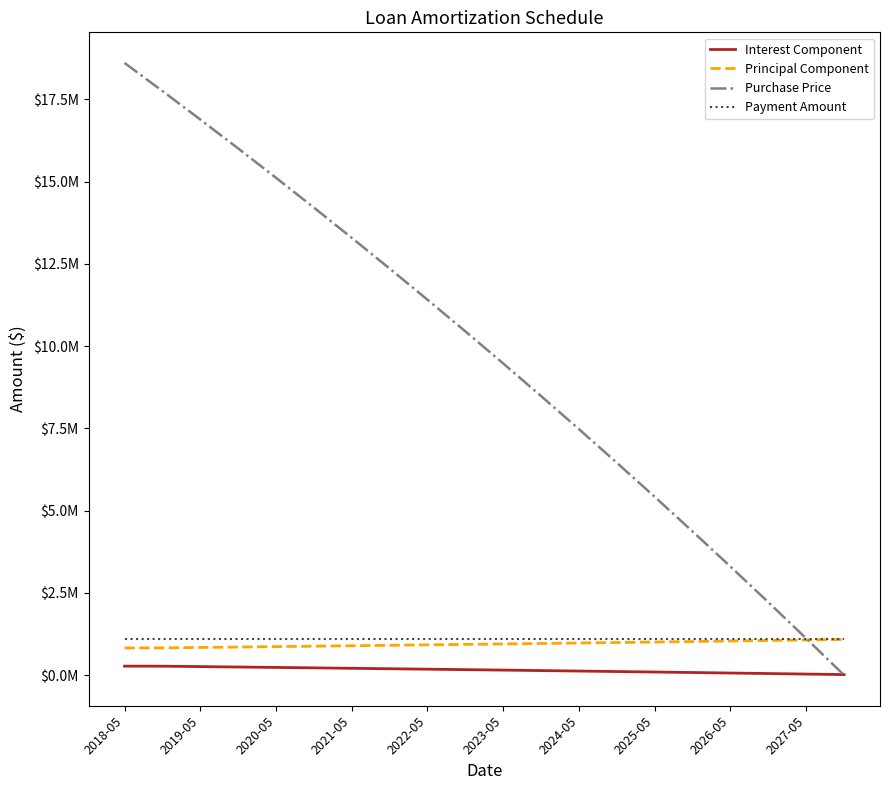

What is the difference between the second highest and minimum values in the Purchase Price series?

17753322.8